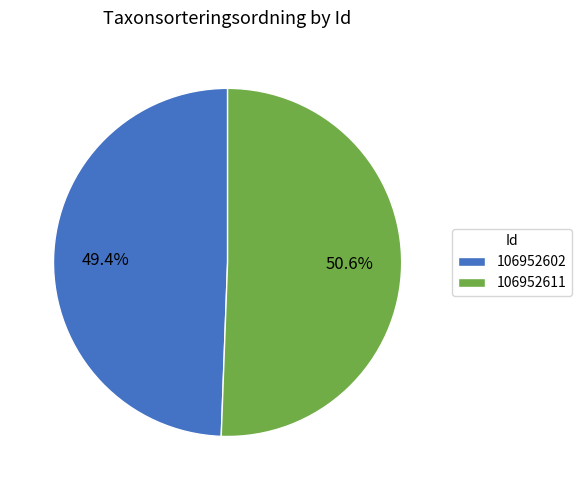

To the nearest percent, what percentage of the pie is 106952611?

51%